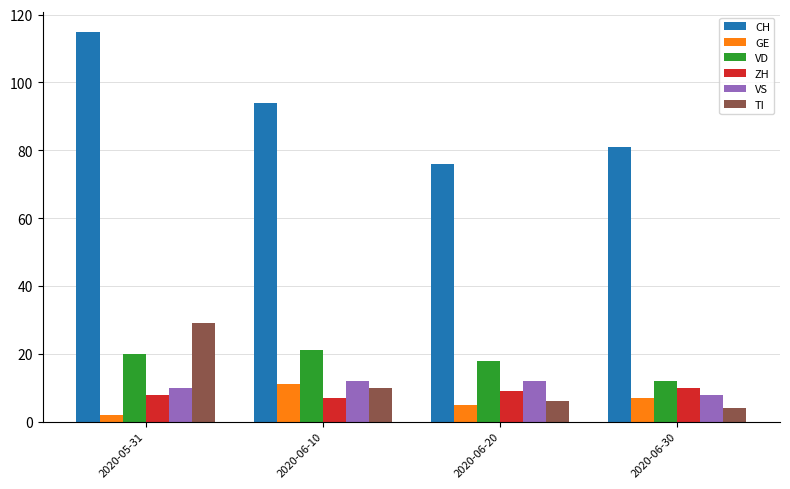

At which category is the sum across all series the highest?

2020-05-31